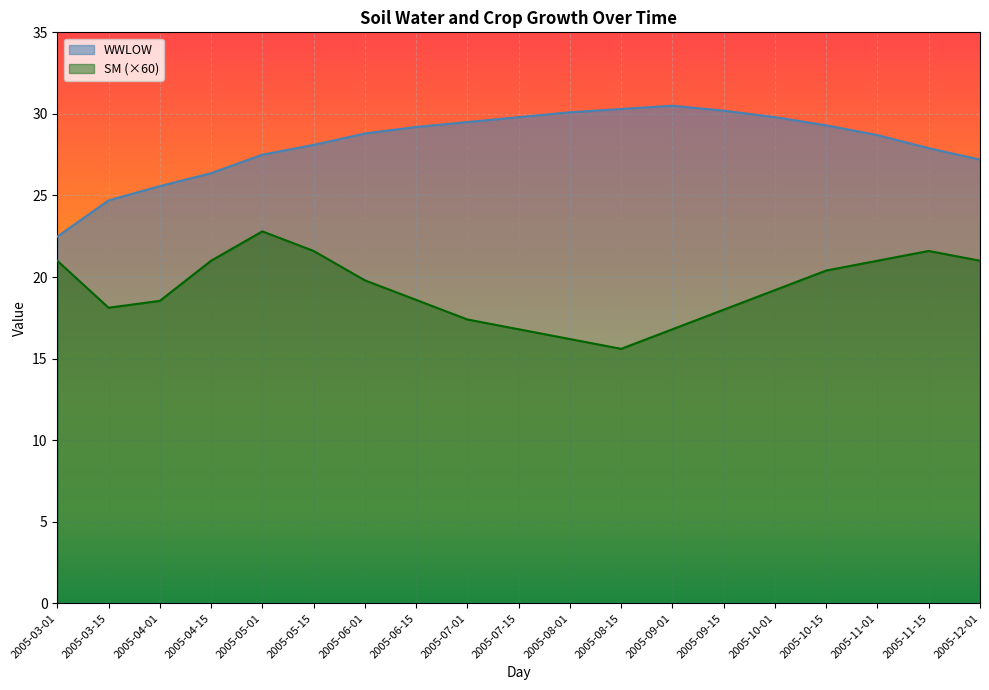

What is the maximum value shown in the chart?

30.5